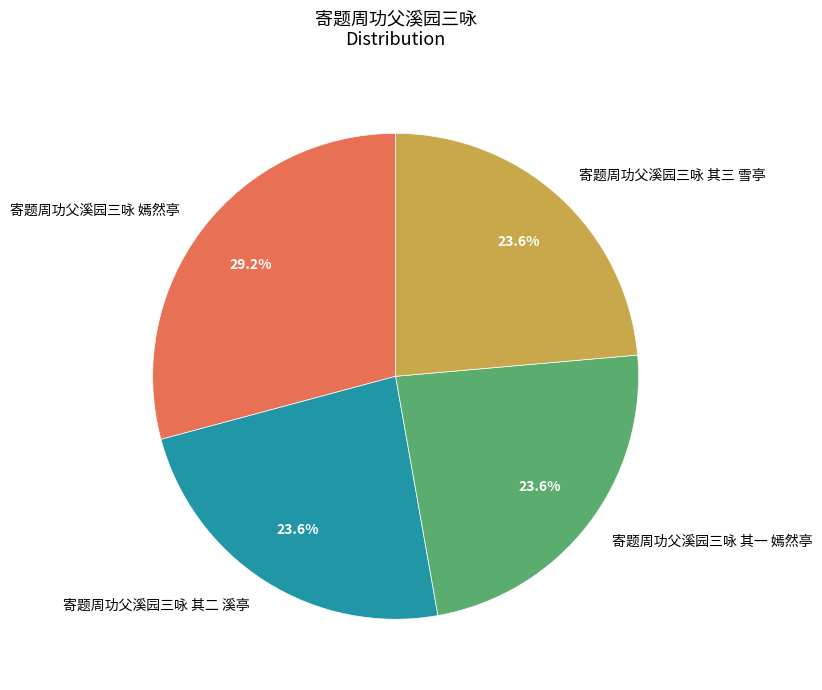

What is the ratio of the value at 寄题周功父溪园三咏 其三 雪亭 to the value at 寄题周功父溪园三咏 嫣然亭?

0.8